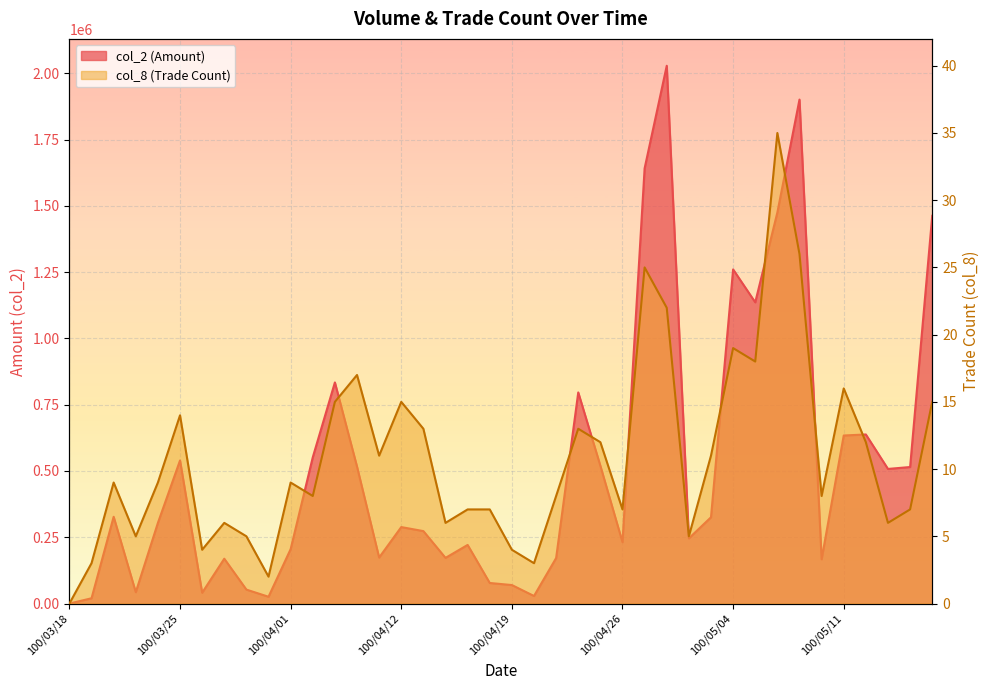

At which category does col_2 reach its first local peak?

100/03/22